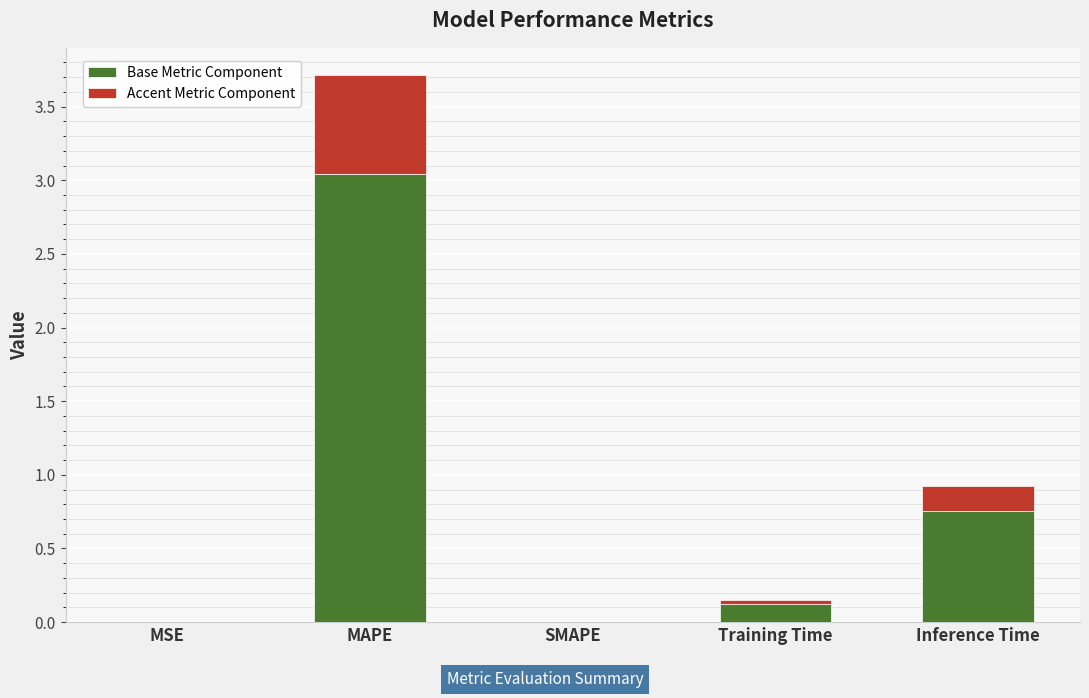

What is the sum of all Base Metric Component values?

3.9